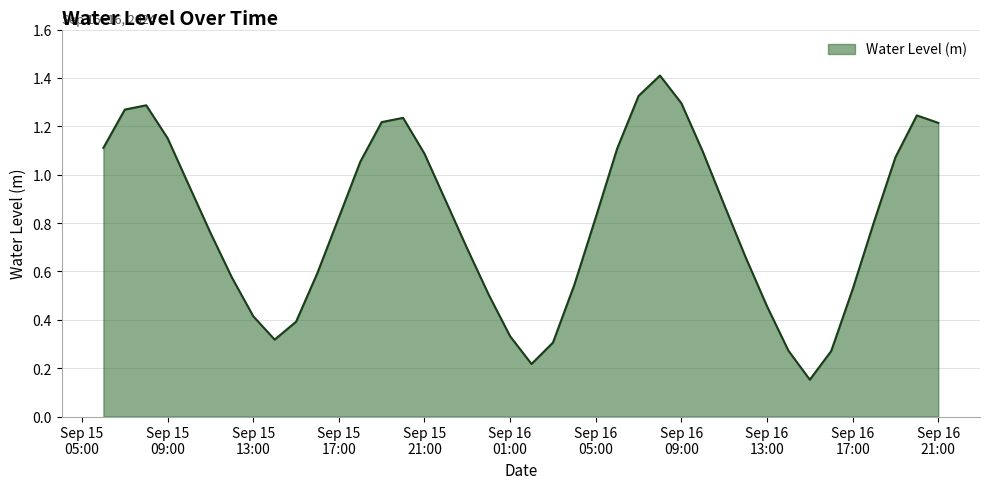

What is the greatest value displayed?

1.4